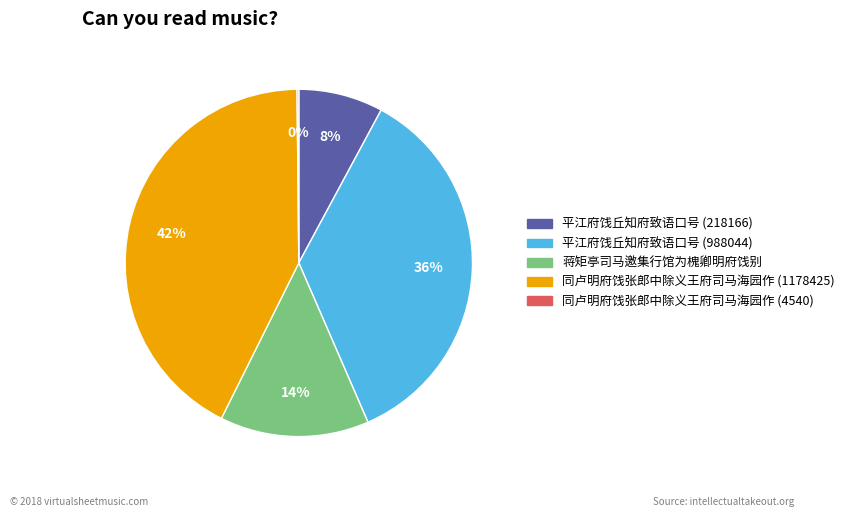

The 蒋矩亭司马邀集行馆为槐卿明府饯别 slice represents 14% of the pie. True or false?

True